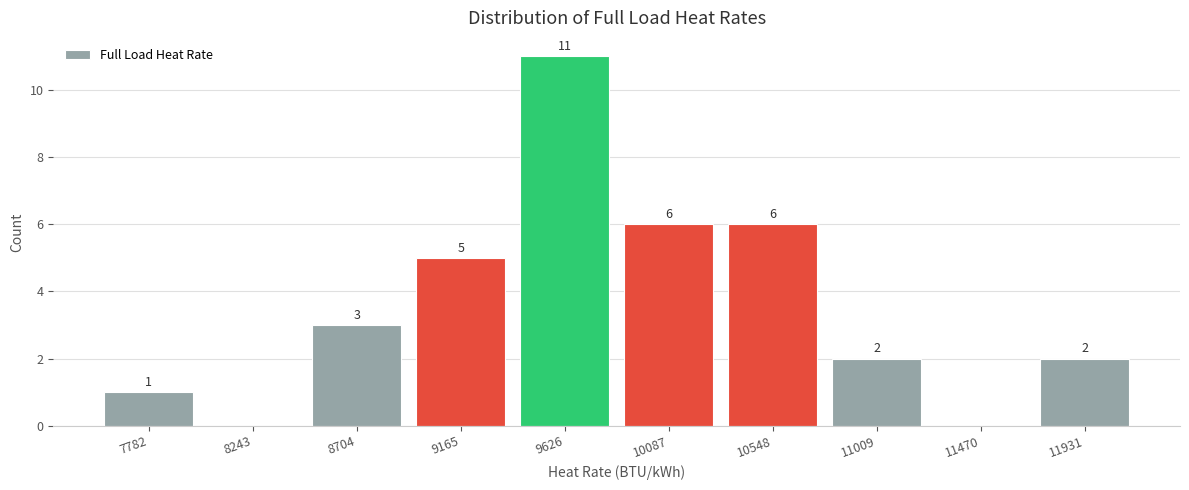

Reading left to right, extract all data points from this chart.

7782=1	8243=0	8704=3	9165=5	9626=11	10087=6	10548=6	11009=2	11470=0	11931=2